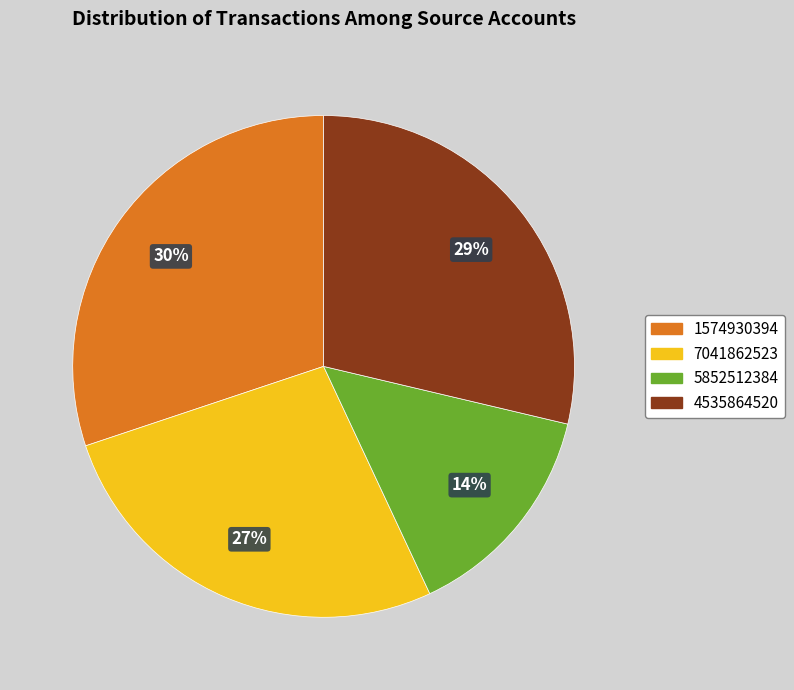

Is the sum of 1574930394 and 5852512384 greater than half?

No